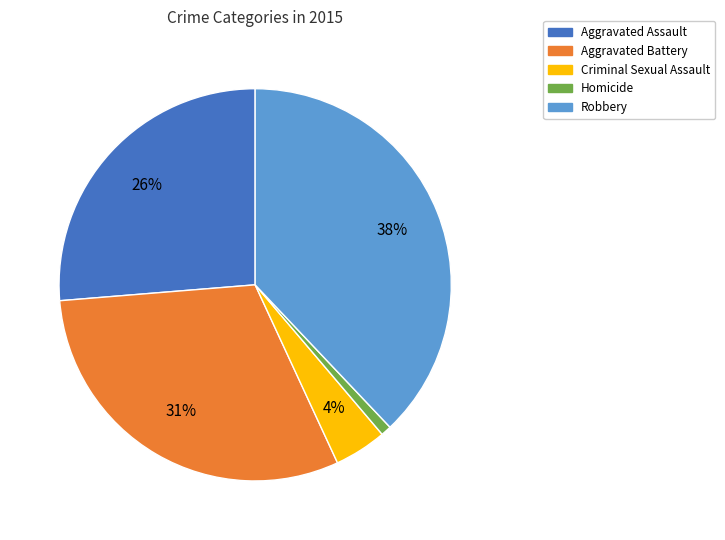

How many segments does this pie chart have?

5